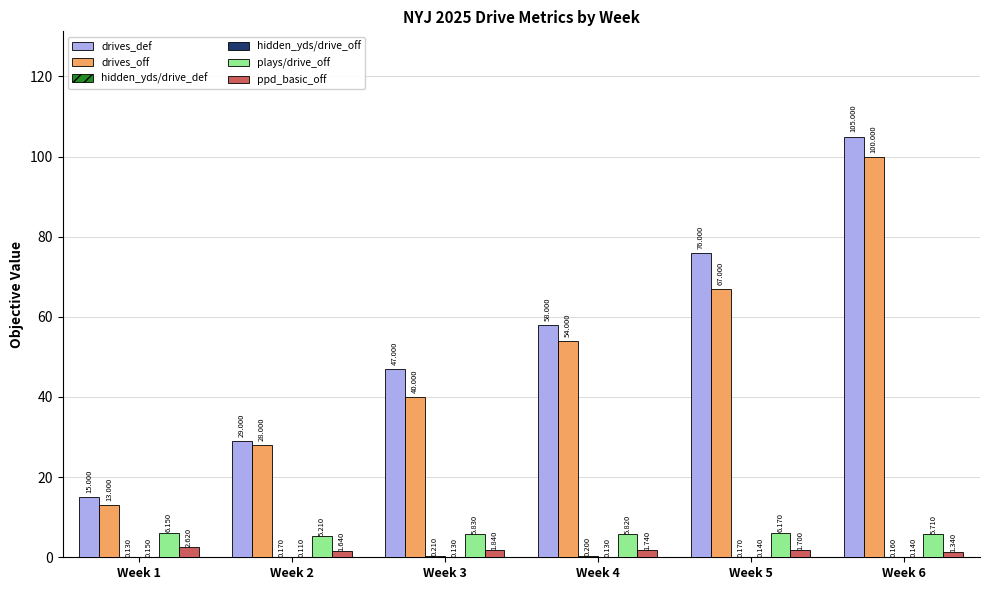

How many data points does each series have?

6